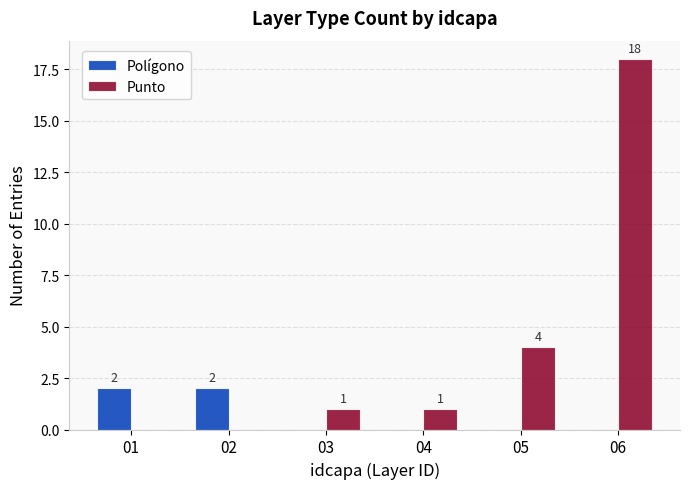

What is the sum of all Polígono values?

4